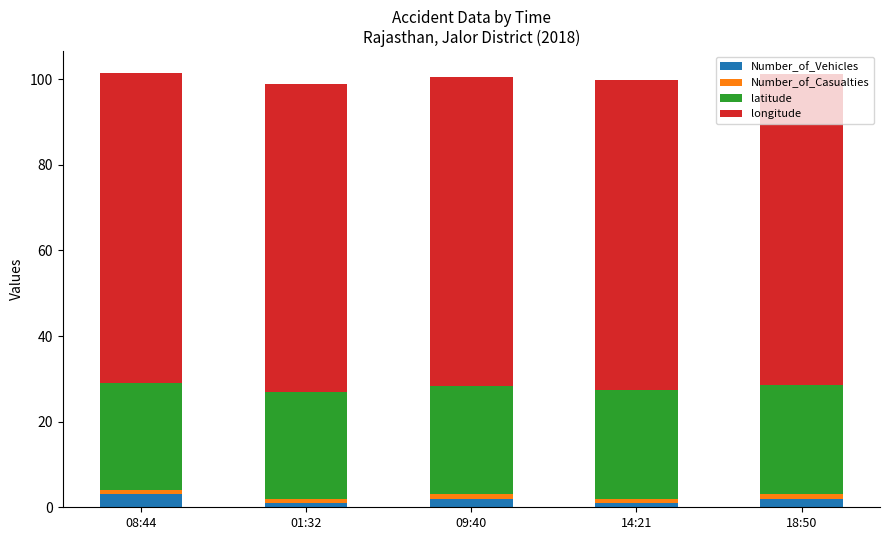

Is it true that Number_of_Vehicles equals 1.0 at 14:21?

True